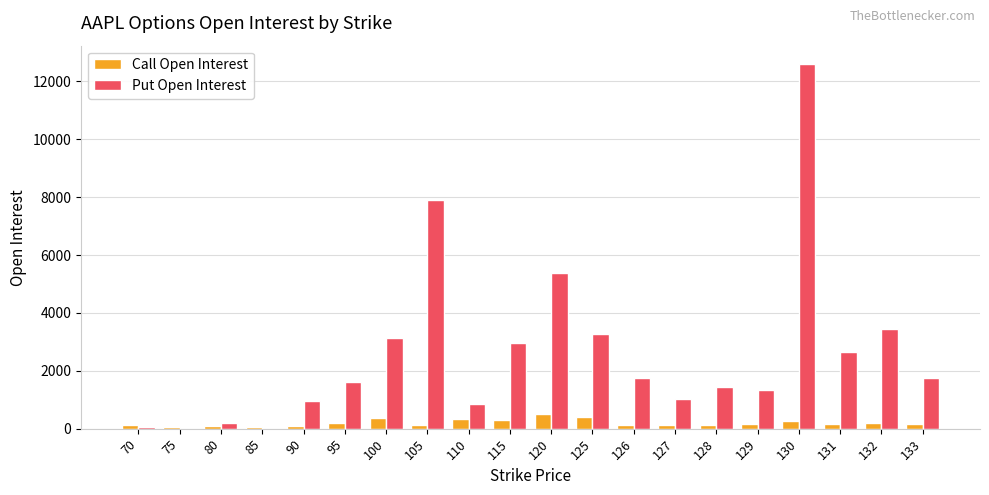

How many categories are shown in the chart?

20